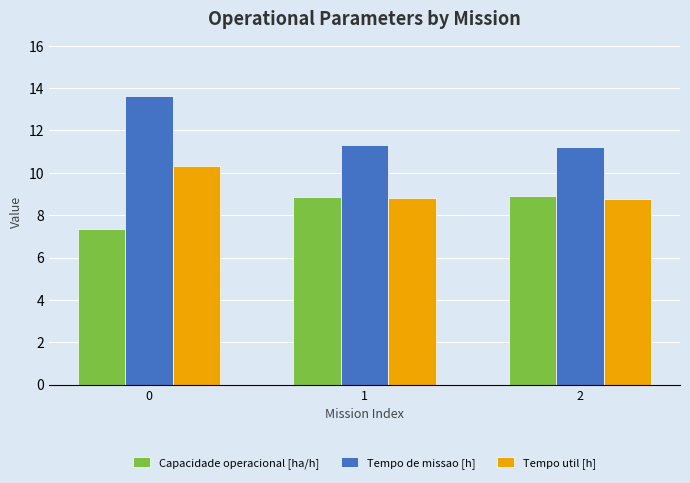

Reading left to right, extract all data points from this chart.

Capacidade operacional [ha/h]: 0=7.3	1=8.9	2=8.9
Tempo de missao [h]: 0=13.6	1=11.3	2=11.2
Tempo util [h]: 0=10.3	1=8.8	2=8.8